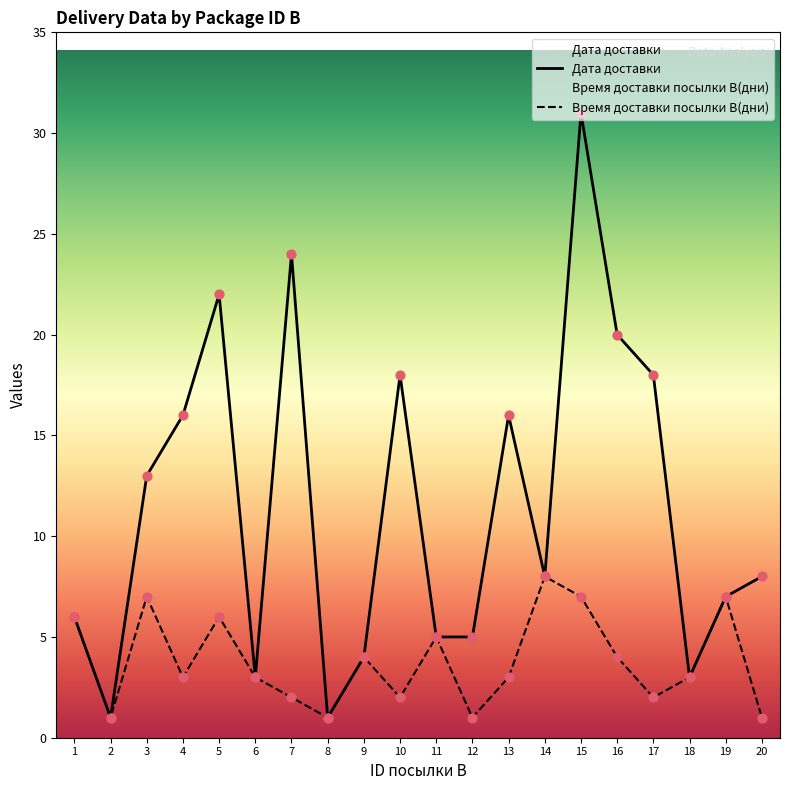

At which category is the sum across all series the highest?

15